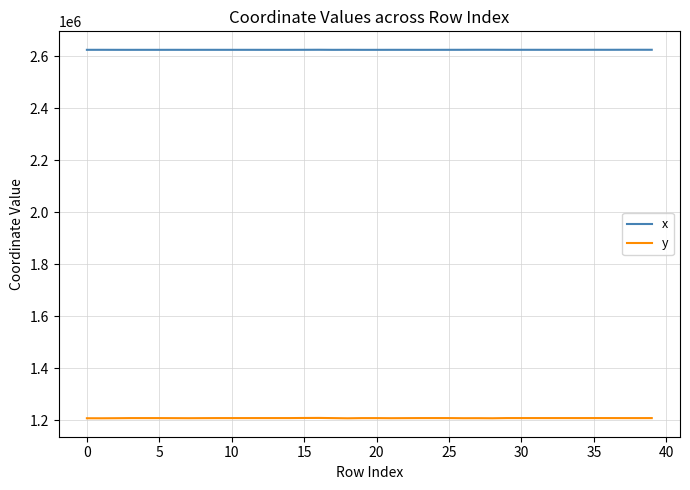

At how many categories does at least one series exceed 2608414?

40